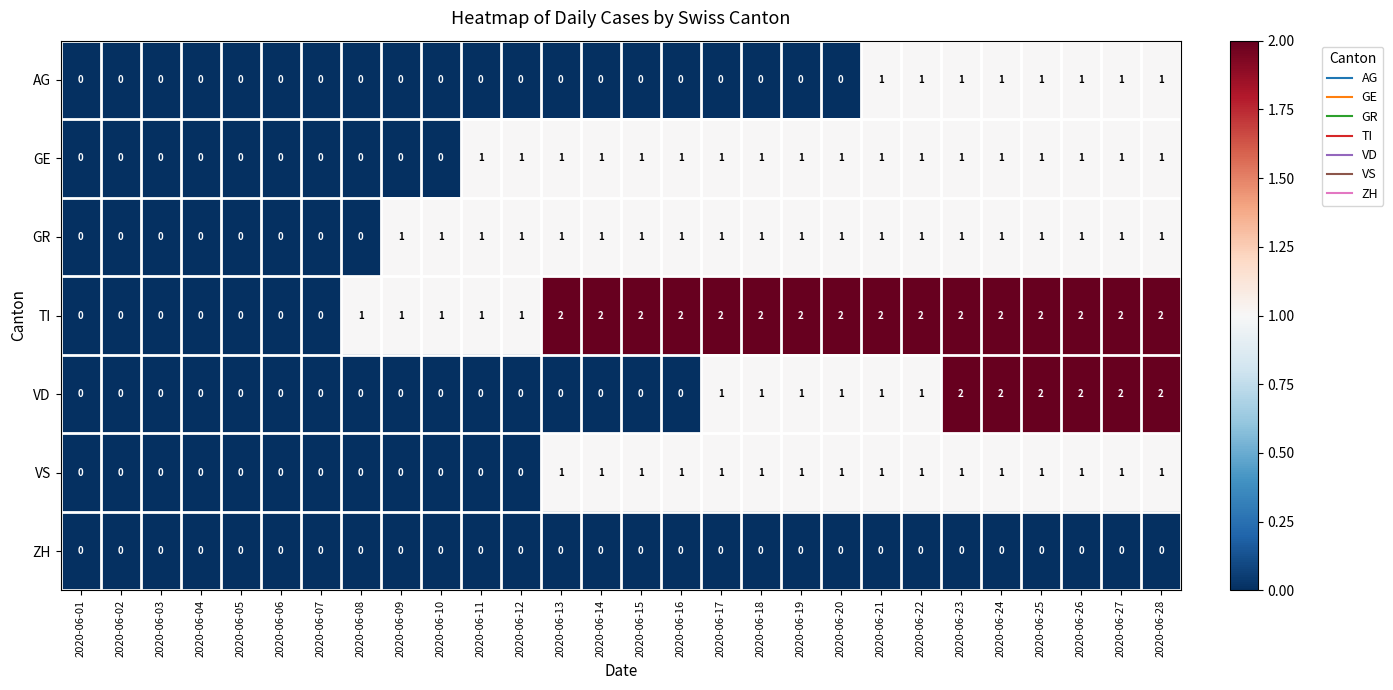

Is it true that VD equals 2 at 2020-06-28?

True